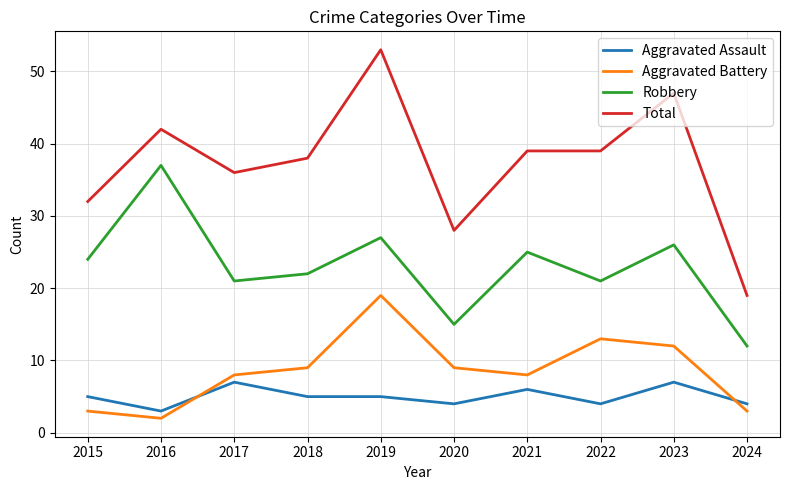

What is the difference between the Aggravated Assault values at 2016 and 2020?

1